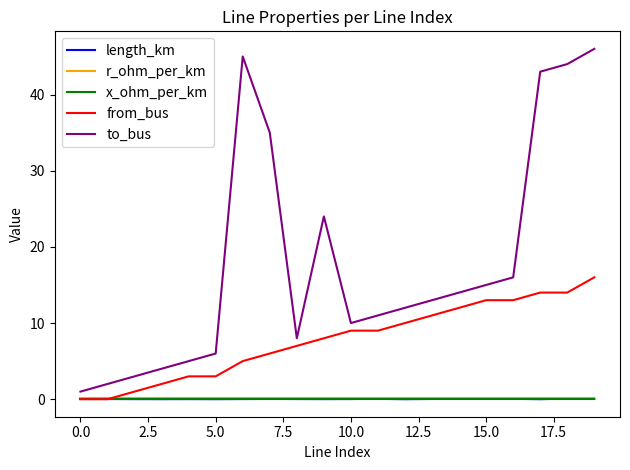

What is the difference between the second highest and second lowest values in the to_bus series?

43.0